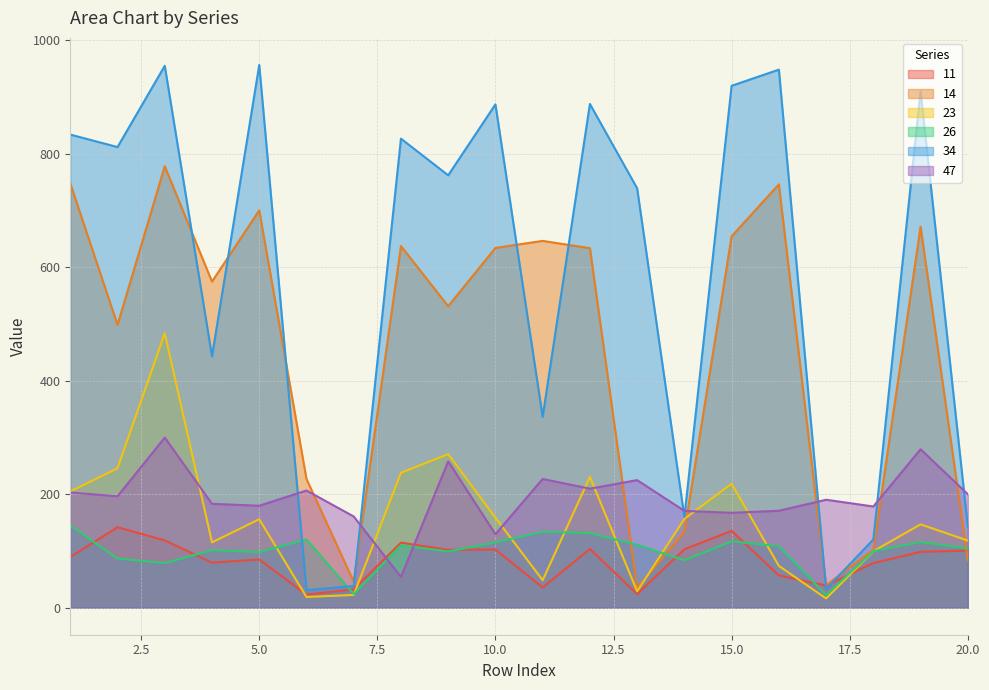

Is it true that 11 equals 156.8 at 12?

False